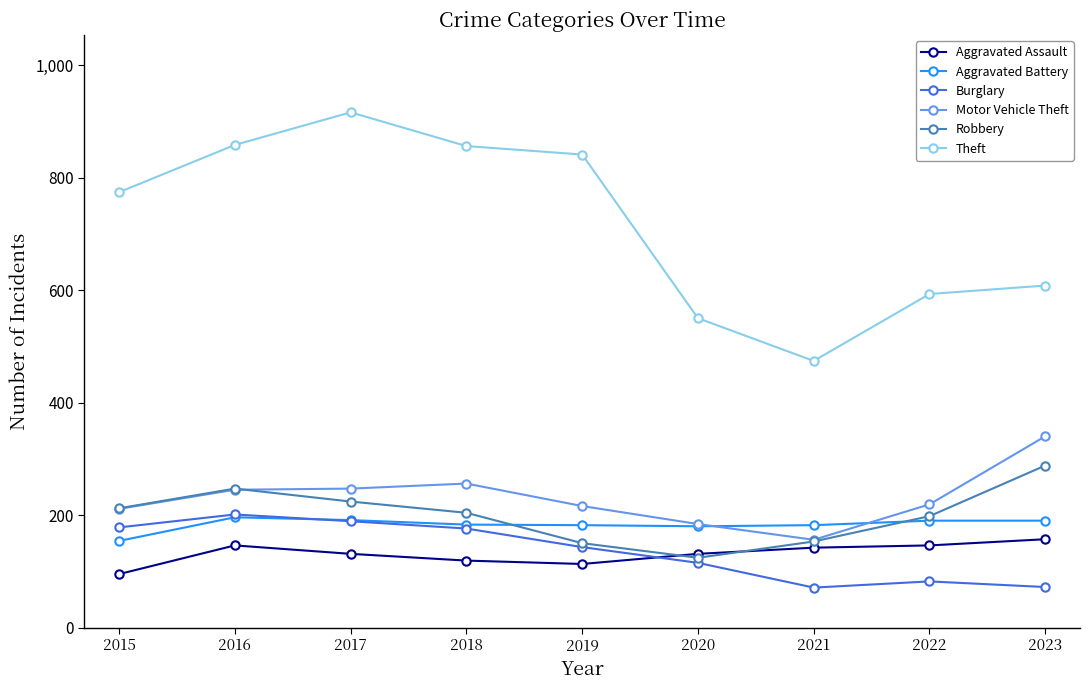

Is the value of Theft at 2015 greater than the value of Robbery at 2016?

Yes